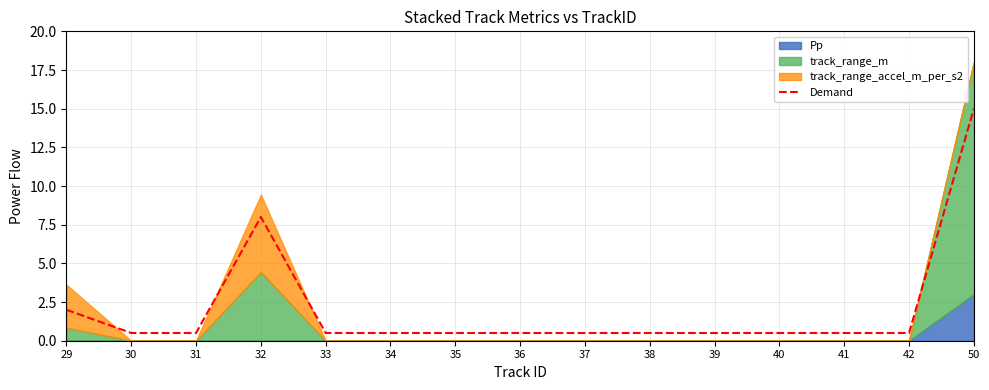

Which category has the highest value across all series?

50